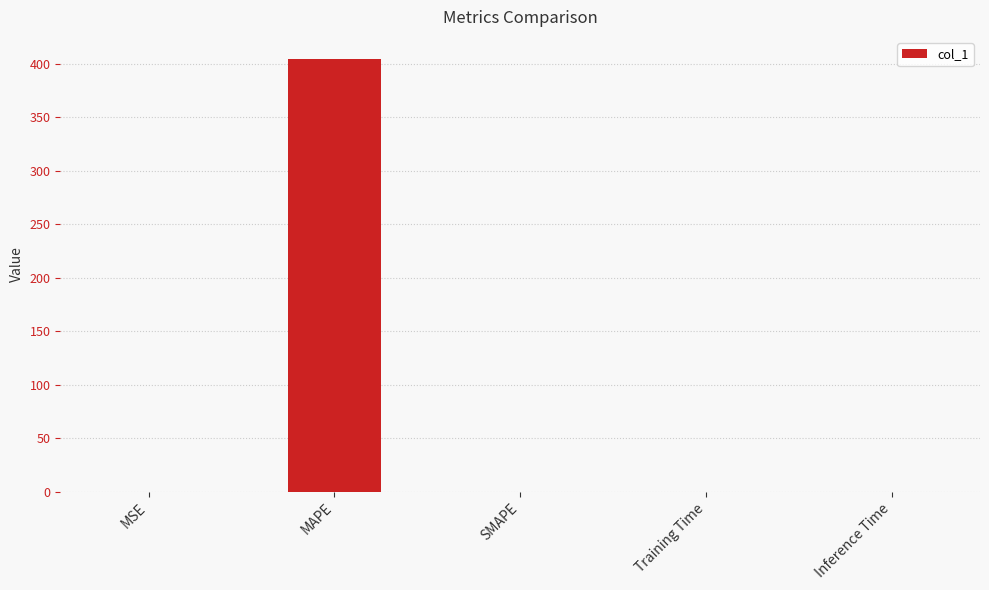

What is the greatest value displayed?

404.7